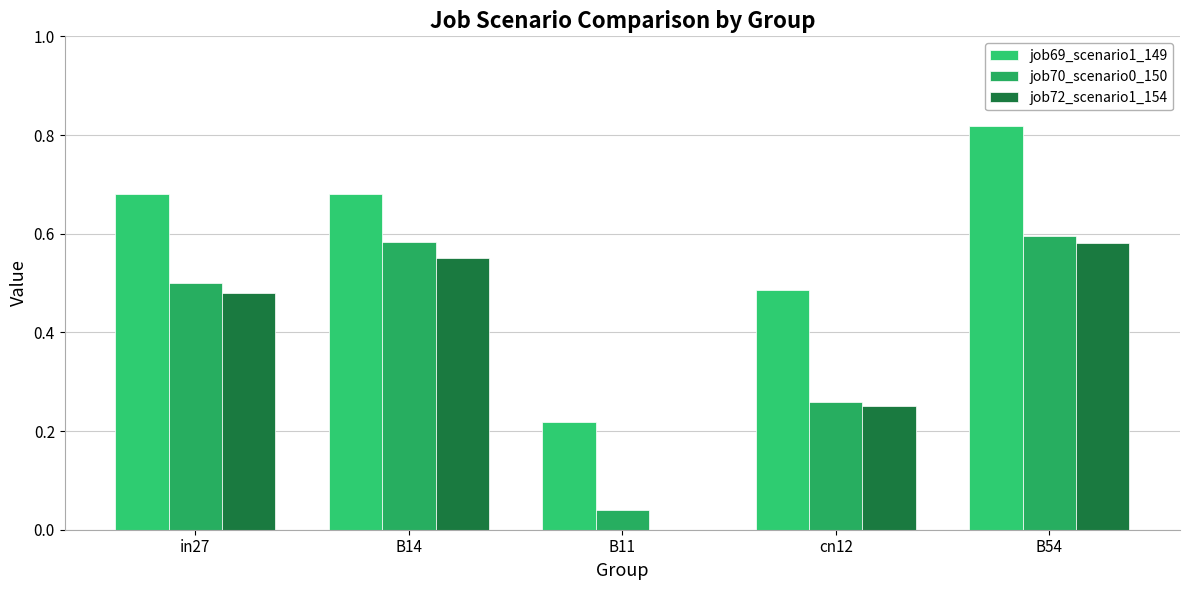

At which label does job69_scenario1_149 reach its minimum?

B11